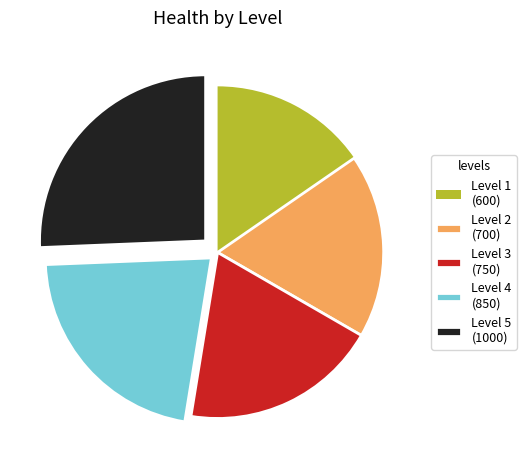

Which has a higher value, Level 2 (700) or Level 1 (600)?

Level 2 (700)